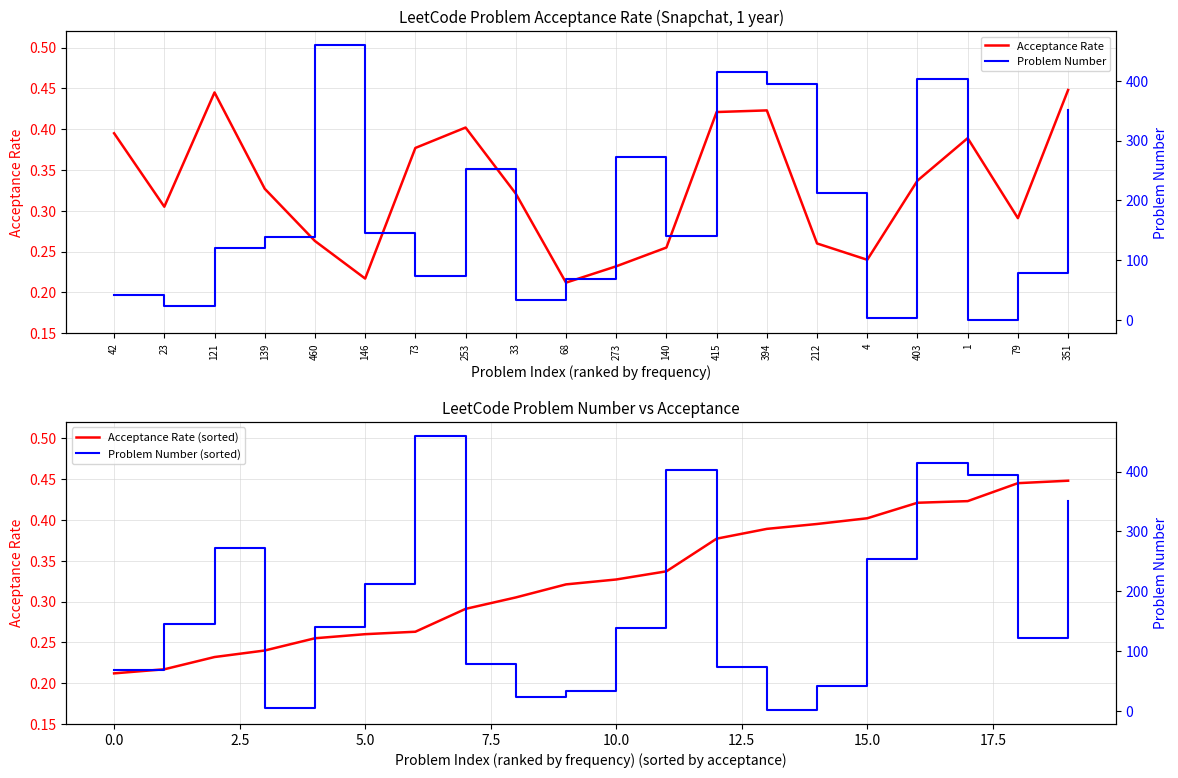

True or false: Problem Number (sorted) has more than 1 points higher than both neighbors.

True